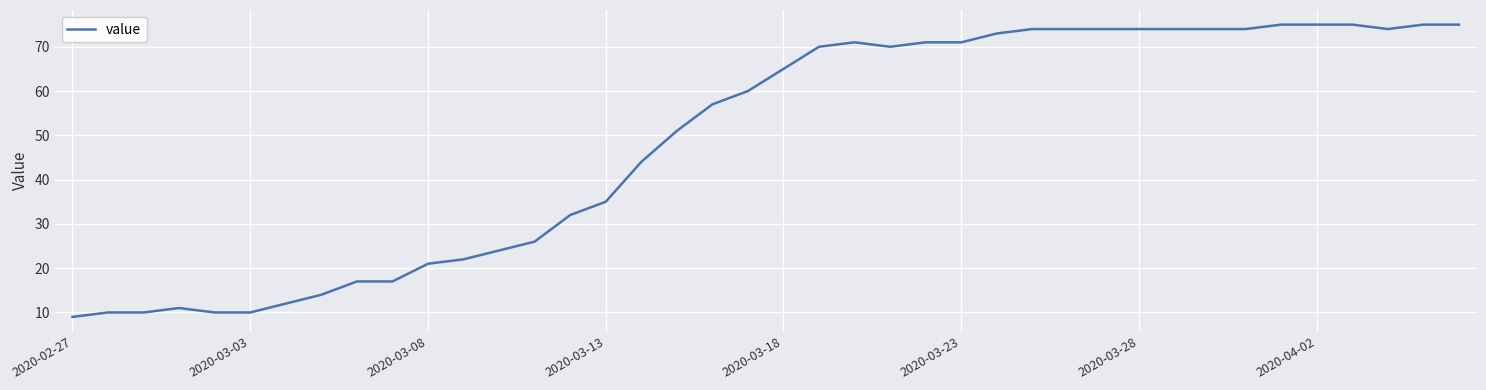

What is the difference between the maximum and minimum values?

66